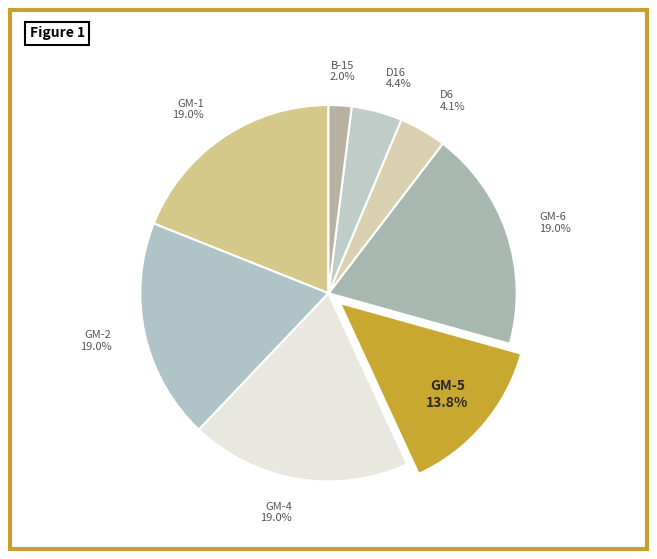

True or false: GM-1 accounts for 19% of the total.

True